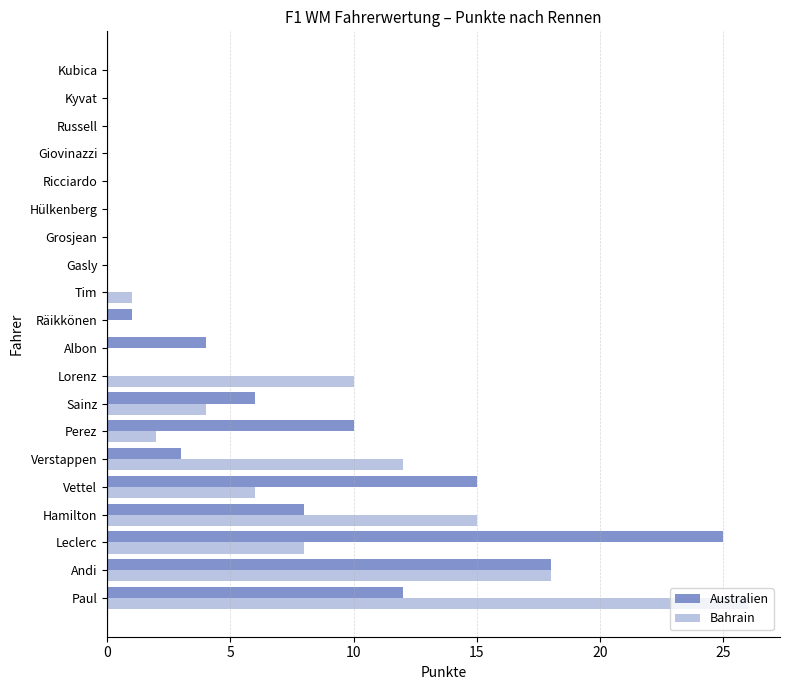

The value of Australien at Gasly is -10. True or false?

False